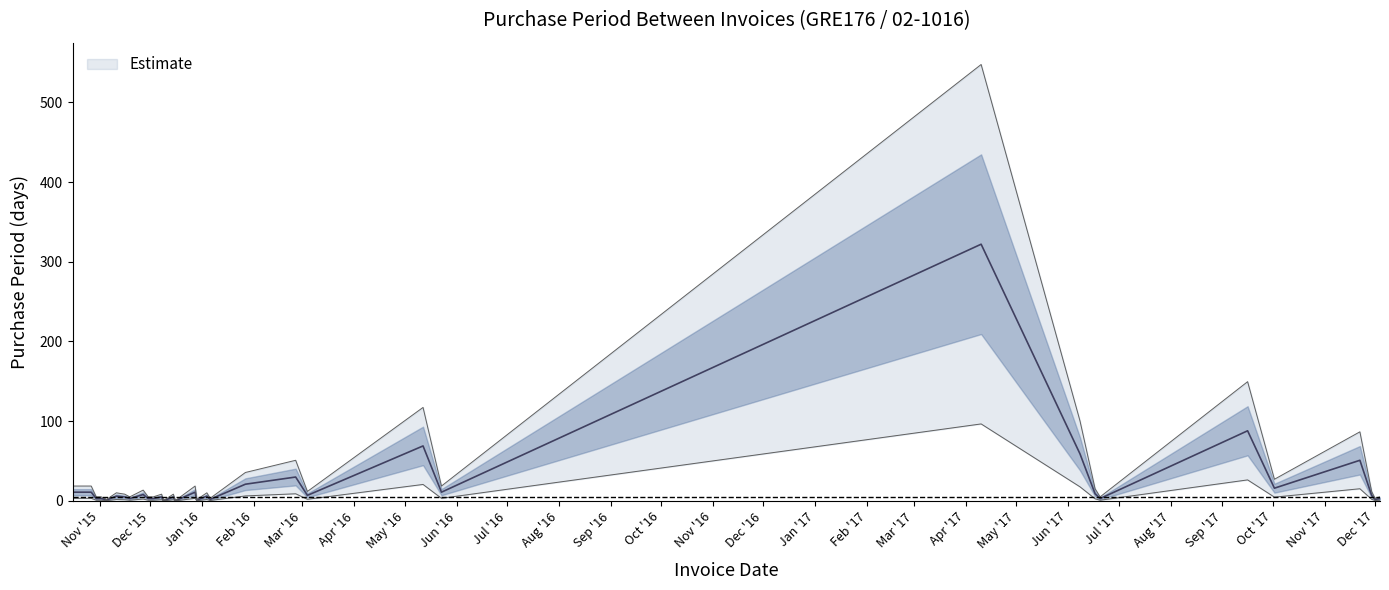

How many points are lower than both their immediate neighbors (excluding endpoints)?

9